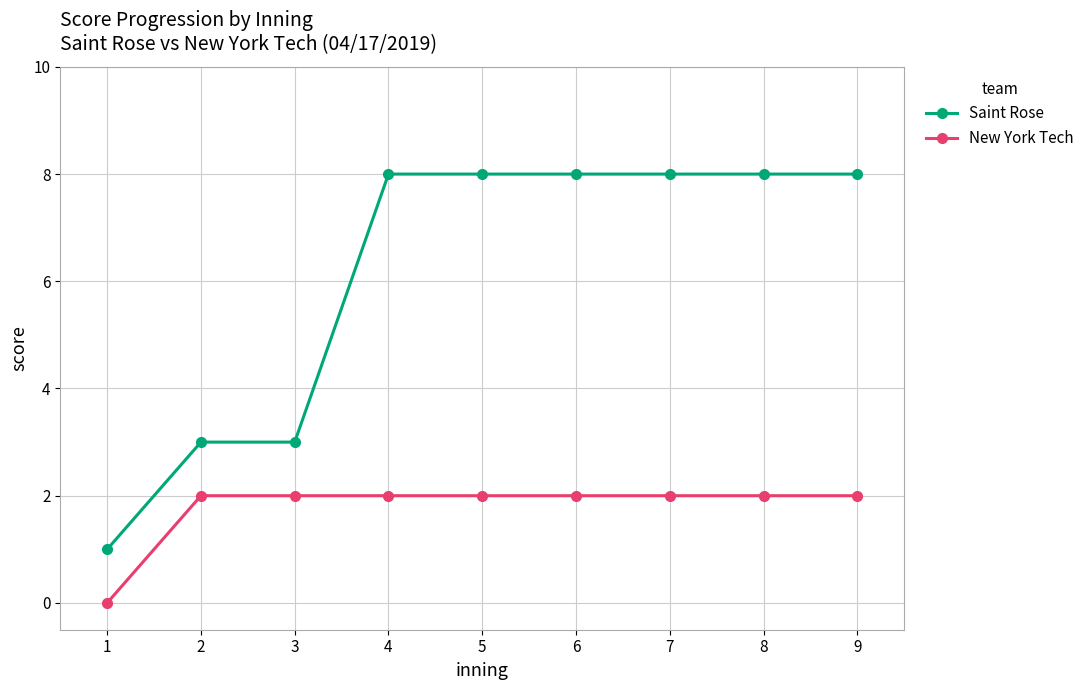

True or false: New York Tech has a value of 2 at 7.

True